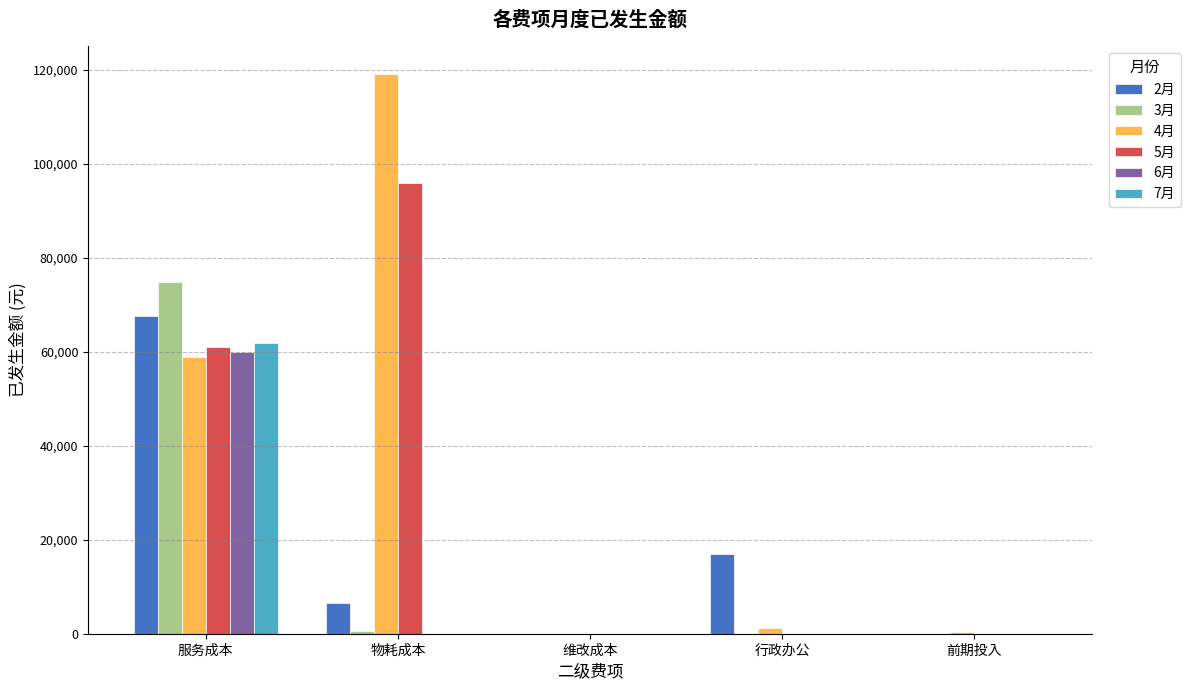

True or false: 3月 has a value of 0.0 at 行政办公.

True